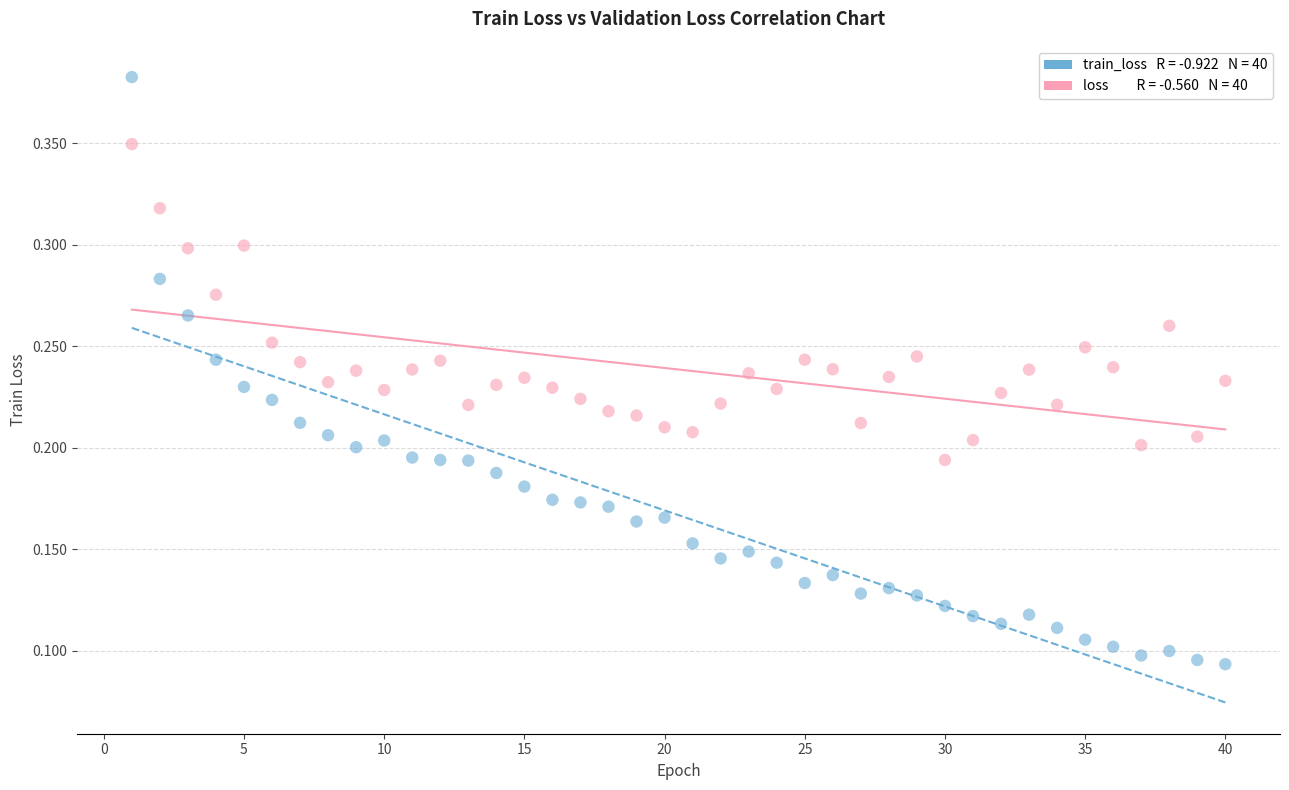

Across all data points, what is the range of X values (max minus min)?

39.0